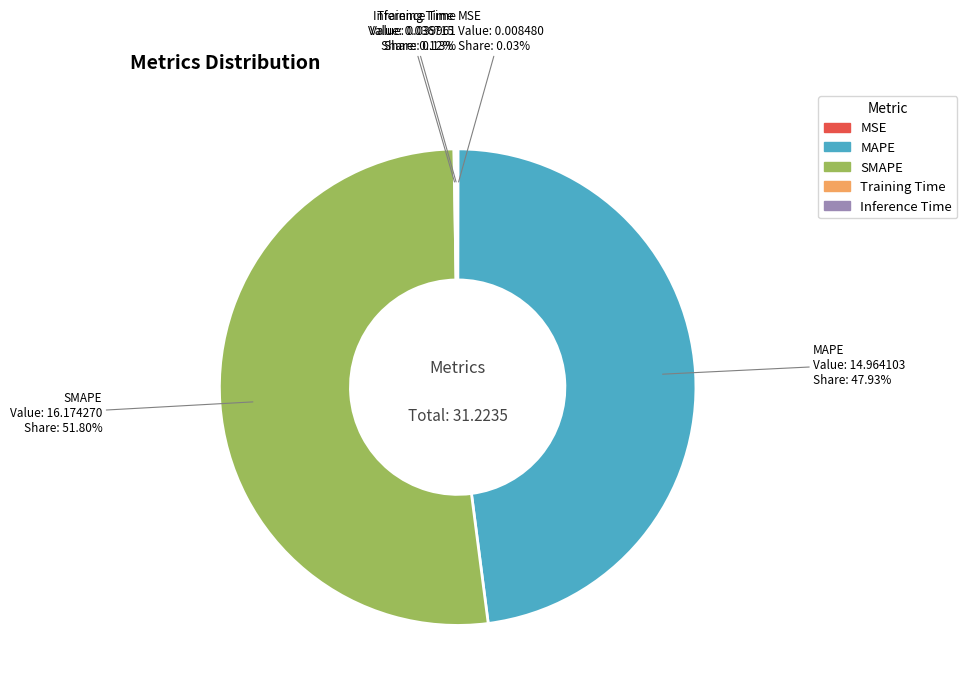

Which slice is the largest?

SMAPE